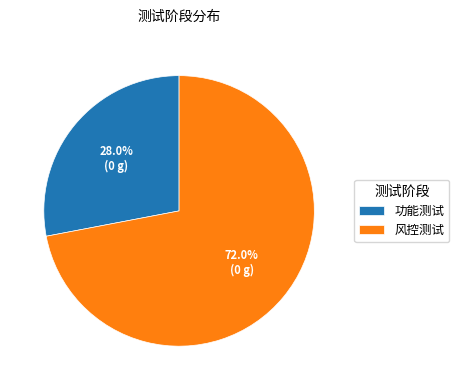

To the nearest percent, what is the combined percentage of 功能测试 and 风控测试?

100%